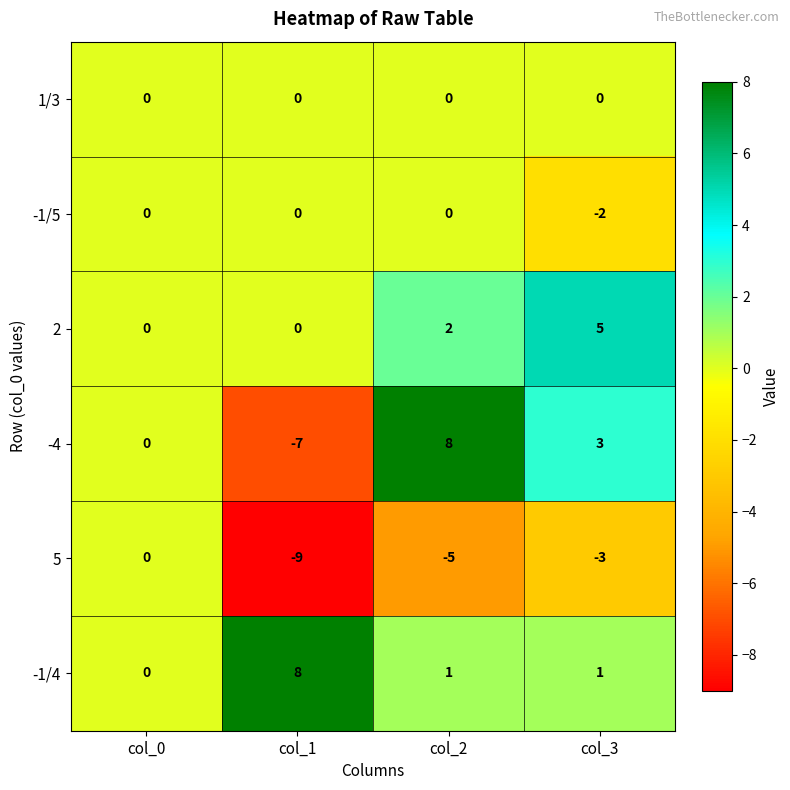

Which series has the largest range (max minus min)?

-4